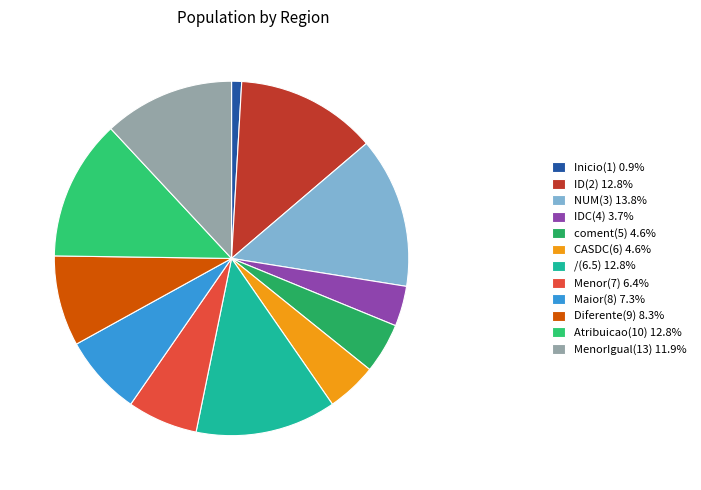

Count the number of slices in the pie.

12